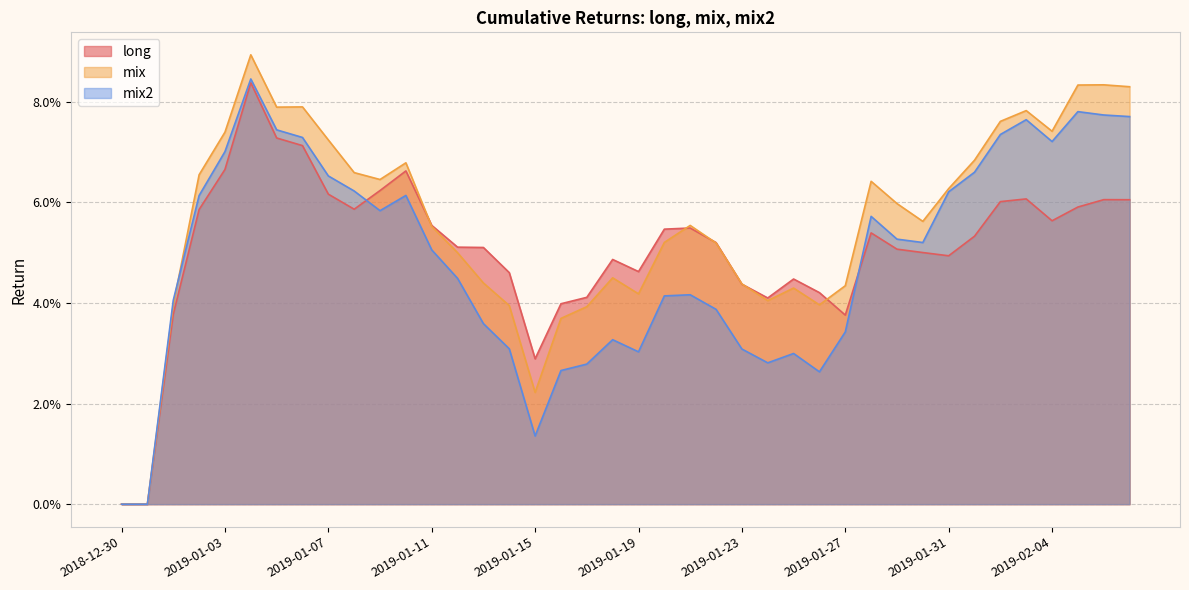

Count the mix values in the range 0 to 1.

40